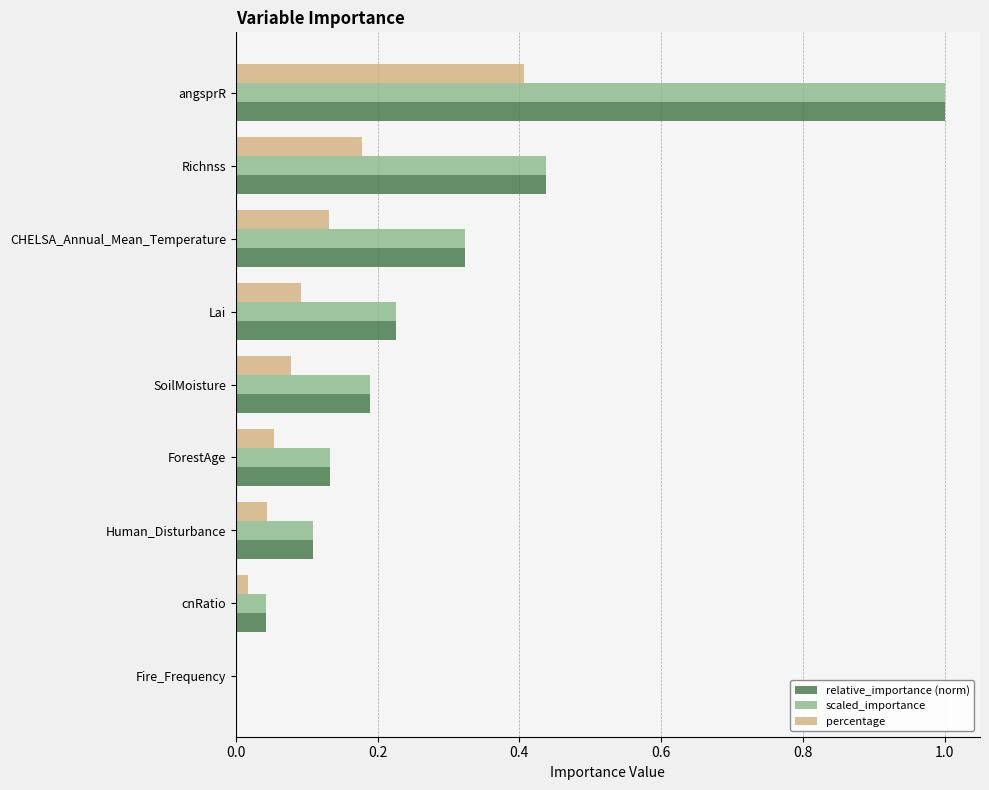

What is the sum of all scaled_importance values?

2.5